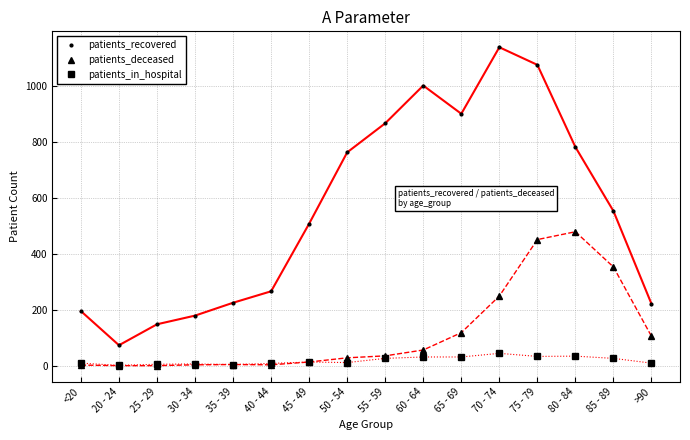

Count the number of data series in this chart.

3